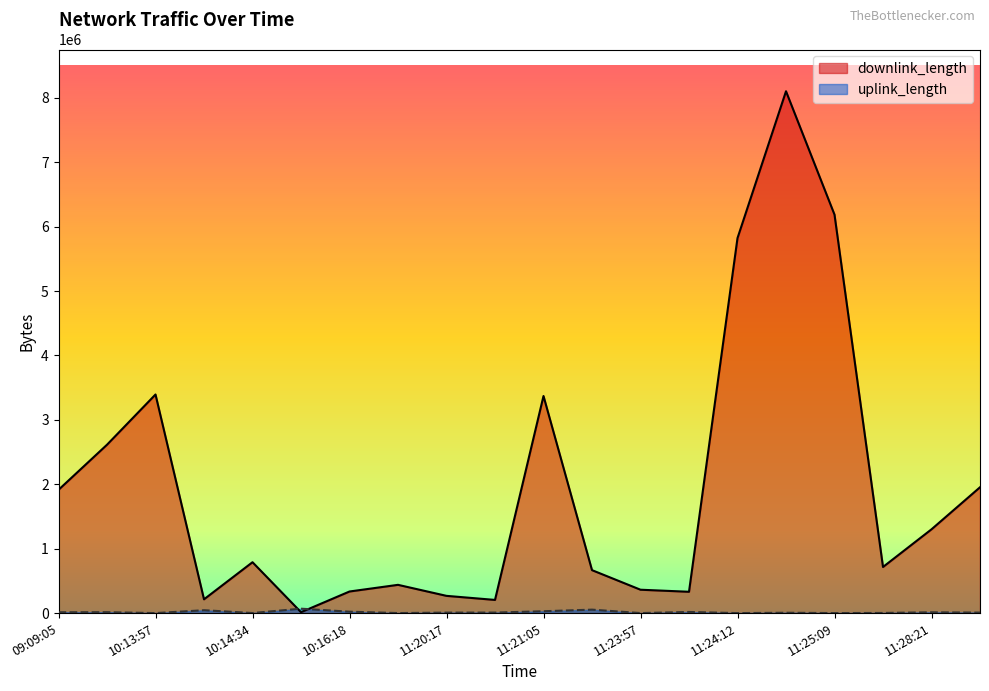

Which series changed the most between 10:16:18 and 11:20:26?

downlink_length